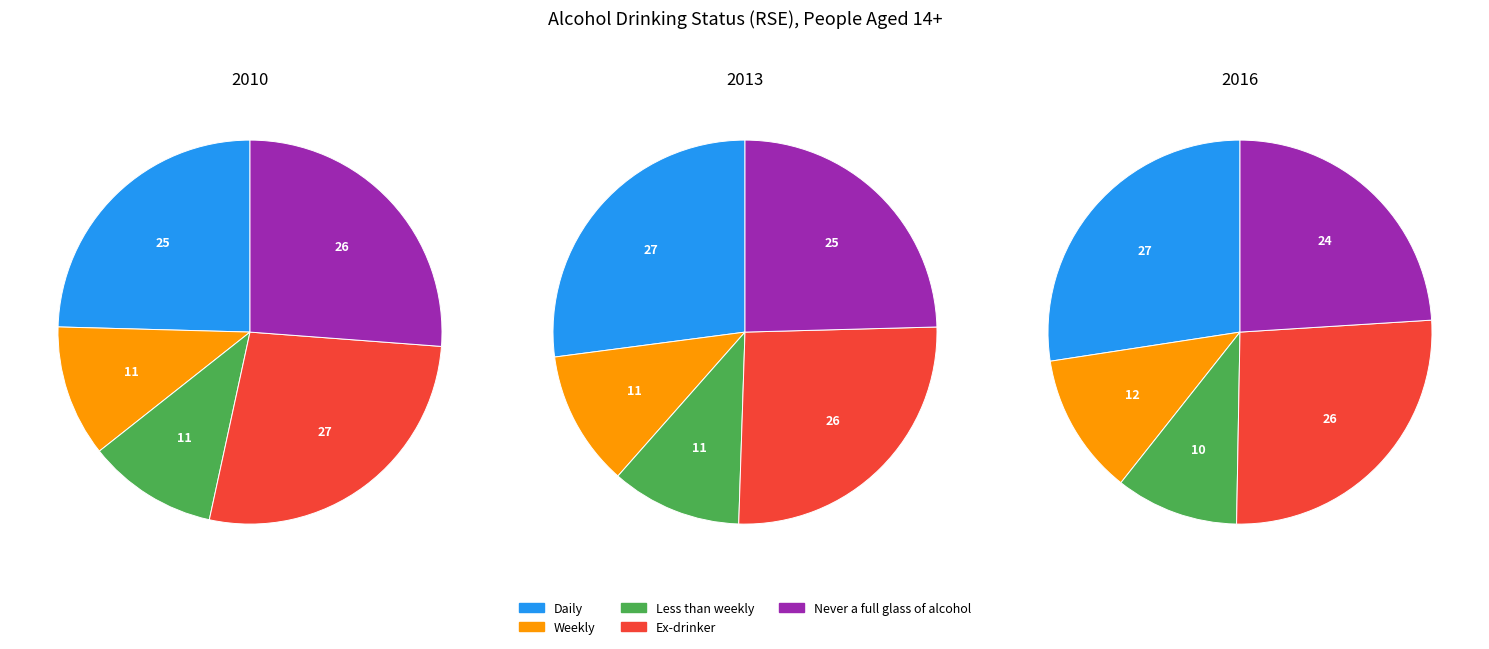

The Less than weekly slice represents 25% of the pie. True or false?

False